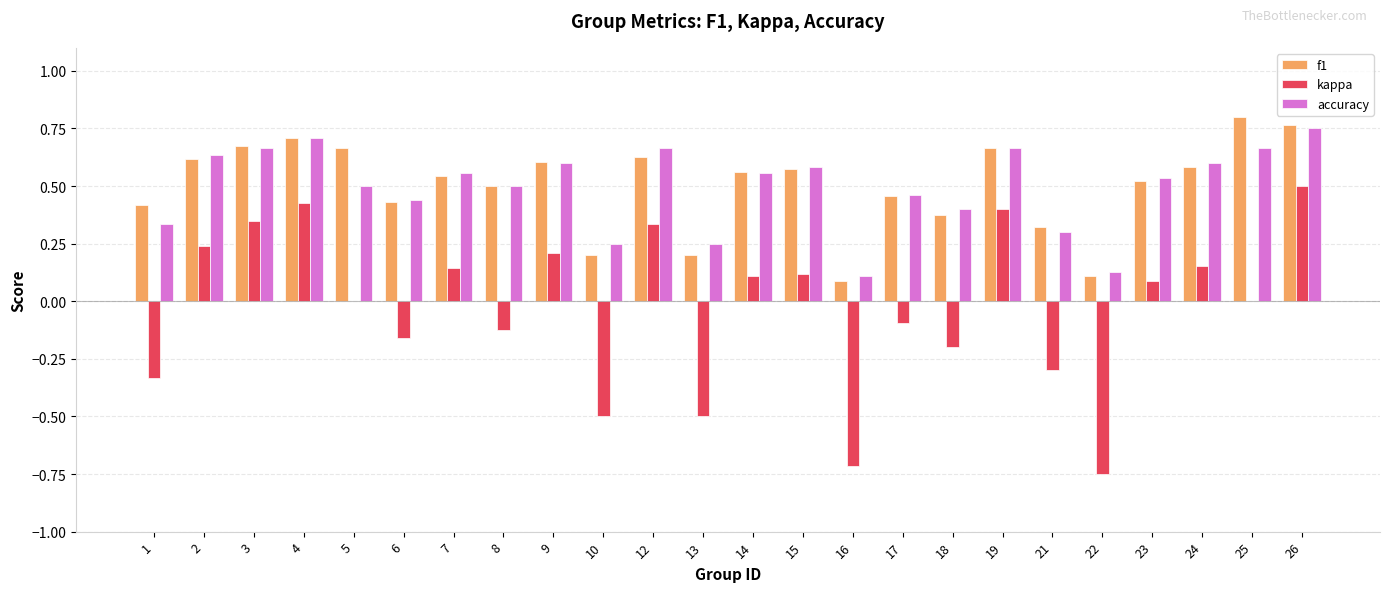

True or false: f1 has a value of 0.6 at 9.

True